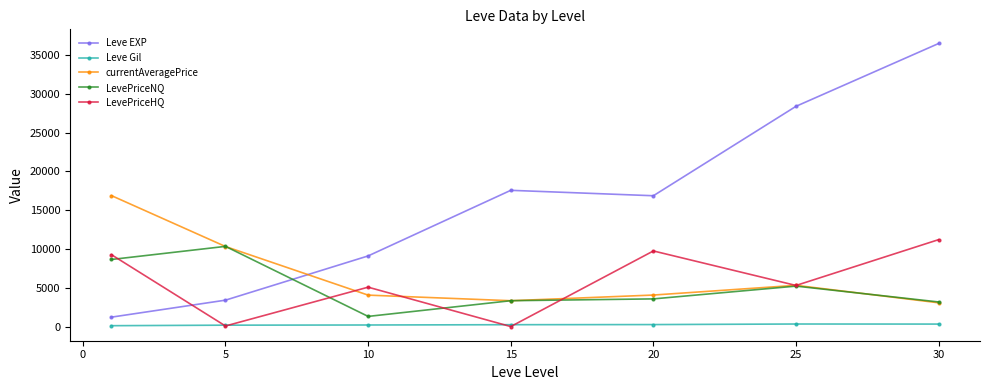

How many interior local valleys does the LevePriceHQ series have?

3